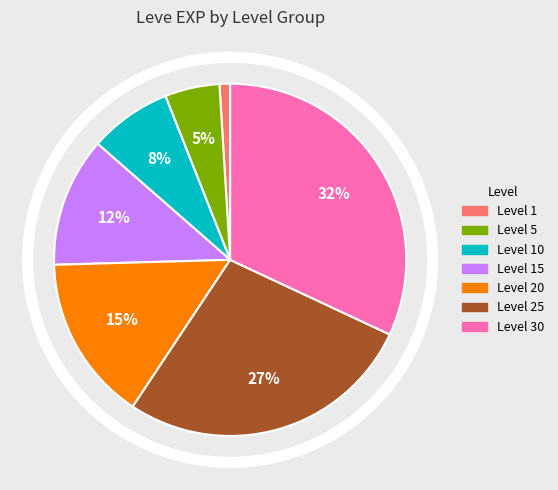

How many slices are in this pie chart?

7